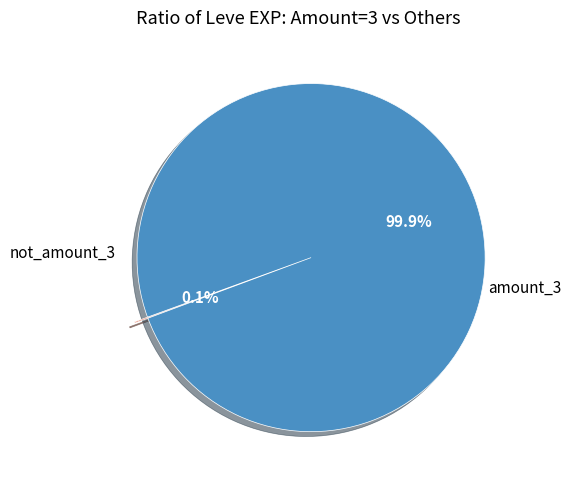

Does any single category account for the majority?

Yes